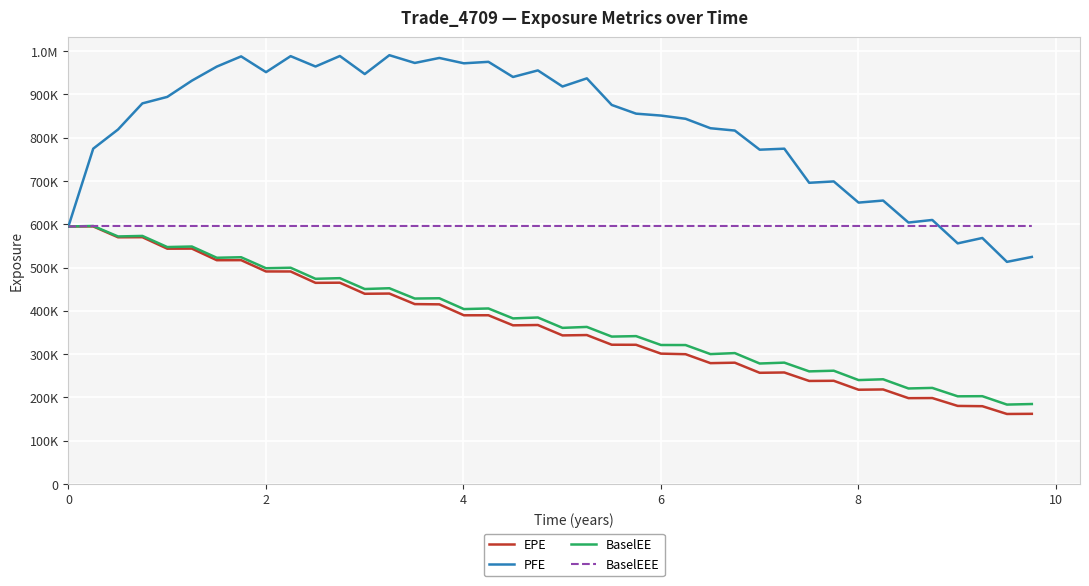

Does the chart display data point markers on the line(s)?

No